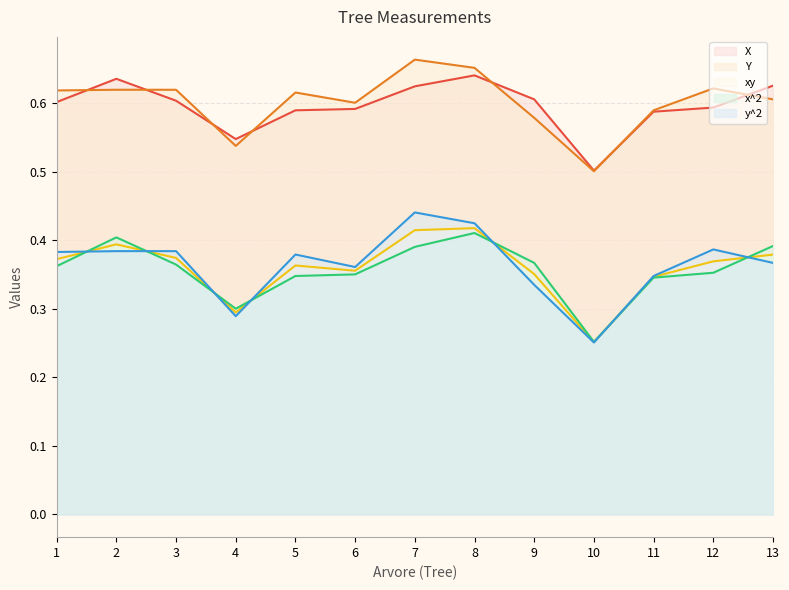

Reading left to right, what are all the values shown in this chart?

X: 0.6	0.6	0.6	0.5	0.6	0.6	0.6	0.6	0.6	0.5	0.6	0.6	0.6
Y: 0.6	0.6	0.6	0.5	0.6	0.6	0.7	0.7	0.6	0.5	0.6	0.6	0.6
xy: 0.4	0.4	0.4	0.3	0.4	0.4	0.4	0.4	0.4	0.3	0.3	0.4	0.4
x^2: 0.4	0.4	0.4	0.3	0.3	0.4	0.4	0.4	0.4	0.3	0.3	0.4	0.4
y^2: 0.4	0.4	0.4	0.3	0.4	0.4	0.4	0.4	0.3	0.3	0.3	0.4	0.4